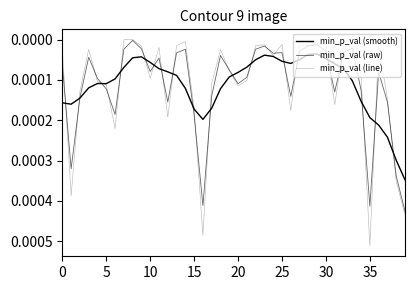

Does the chart have visible grid lines?

No